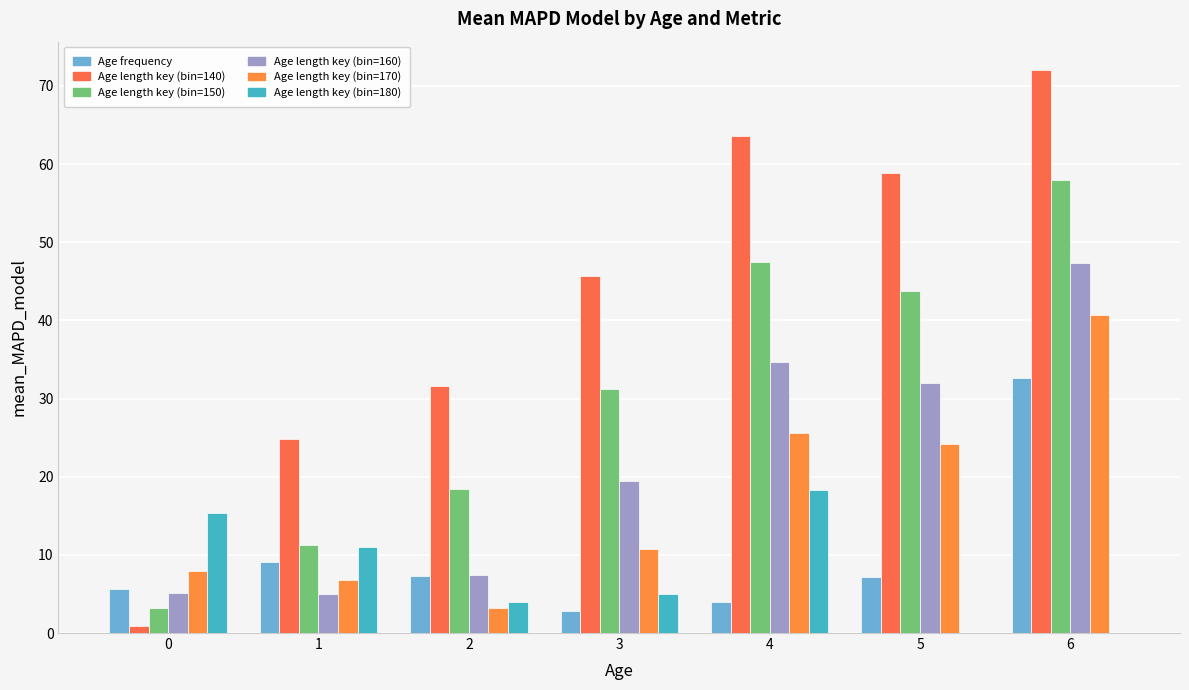

What are all the series names shown in the legend?

Age frequency, Age length key (bin=140), Age length key (bin=150), Age length key (bin=160), Age length key (bin=170), Age length key (bin=180)